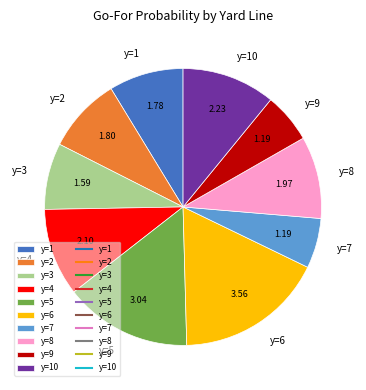

What is the largest slice in the pie chart?

y=6